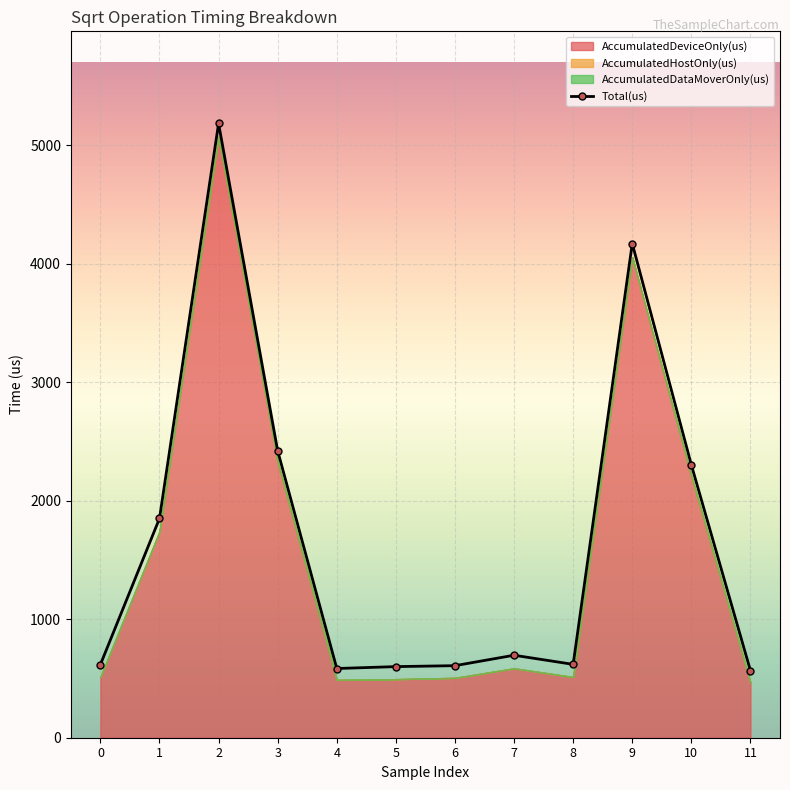

Where is the first local maximum?

2